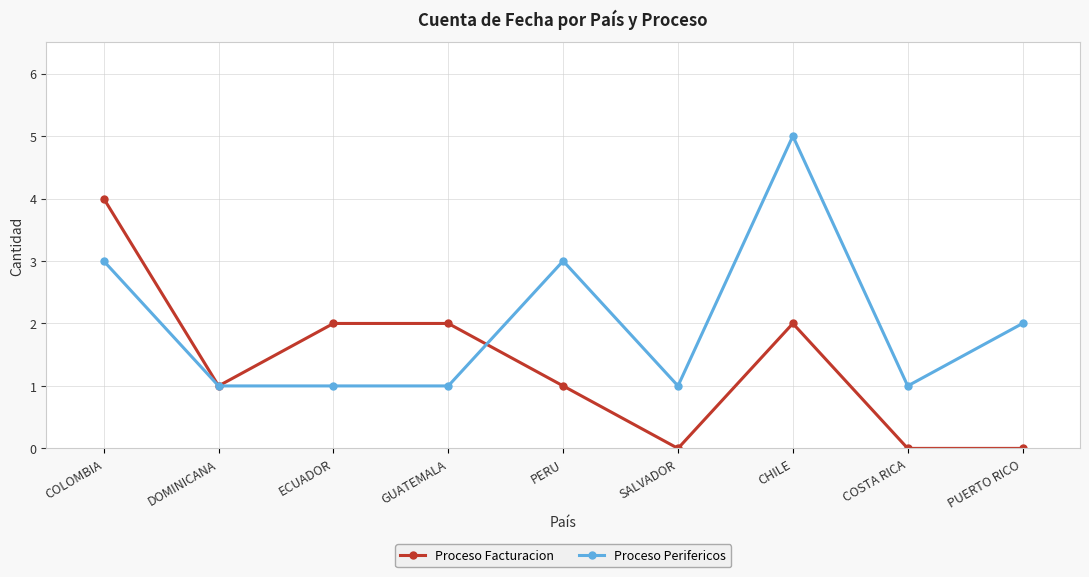

What is the maximum value shown in the chart?

5